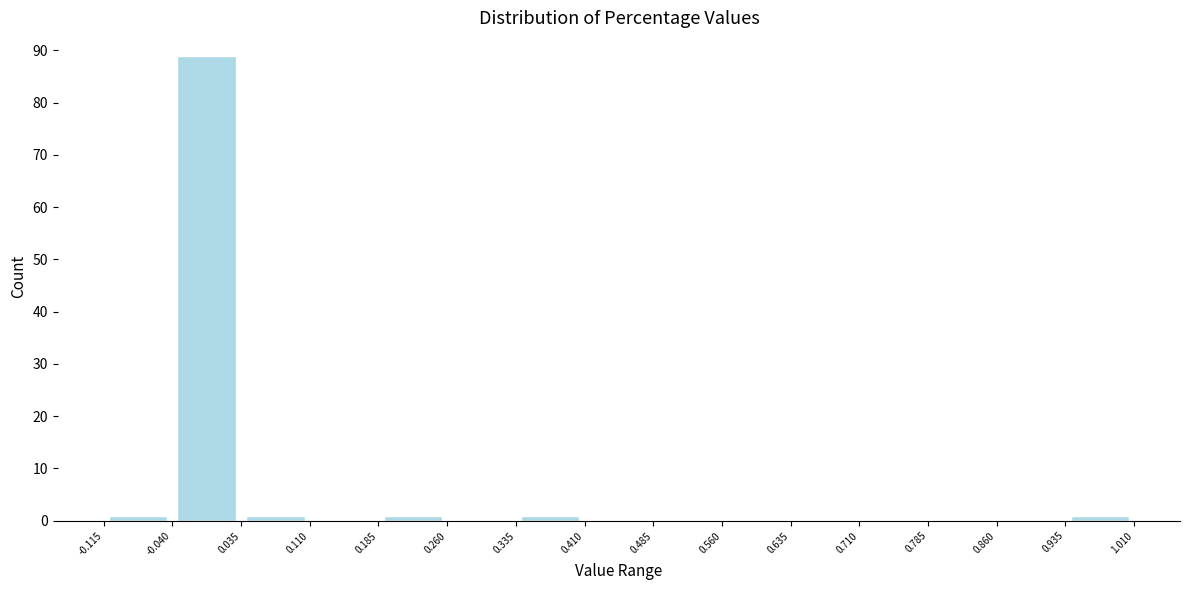

Reading left to right, transcribe this chart: for each bar, give the range it covers on the x-axis and its height. The values are not printed on the chart, so give them approximately, as read against the axis.

-0.115 to -0.040: 1
-0.040 to 0.035: 89
0.035 to 0.110: 1
0.110 to 0.185: 0
0.185 to 0.260: 1
0.260 to 0.335: 0
0.335 to 0.410: 1
0.410 to 0.485: 0
0.485 to 0.560: 0
0.560 to 0.635: 0
0.635 to 0.710: 0
0.710 to 0.785: 0
0.785 to 0.860: 0
0.860 to 0.935: 0
0.935 to 1.010: 1